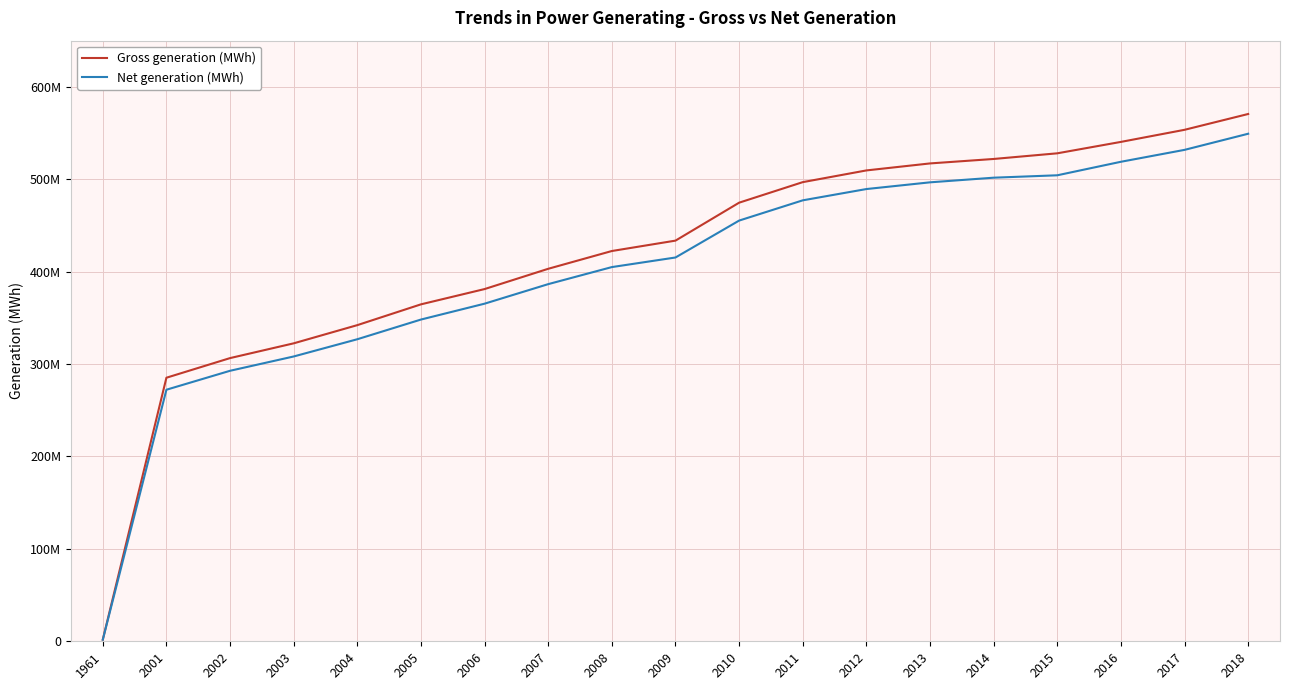

Rank the series by their average value, from highest to lowest.

Gross generation (MWh), Net generation (MWh)